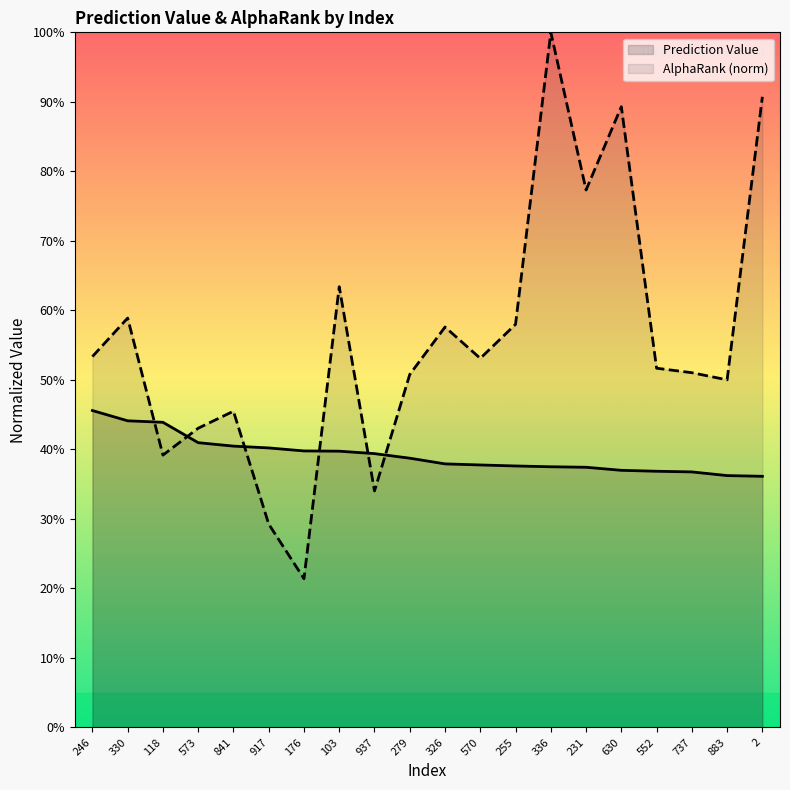

The Prediction Value series shows 0.4 at 2. True or false?

True